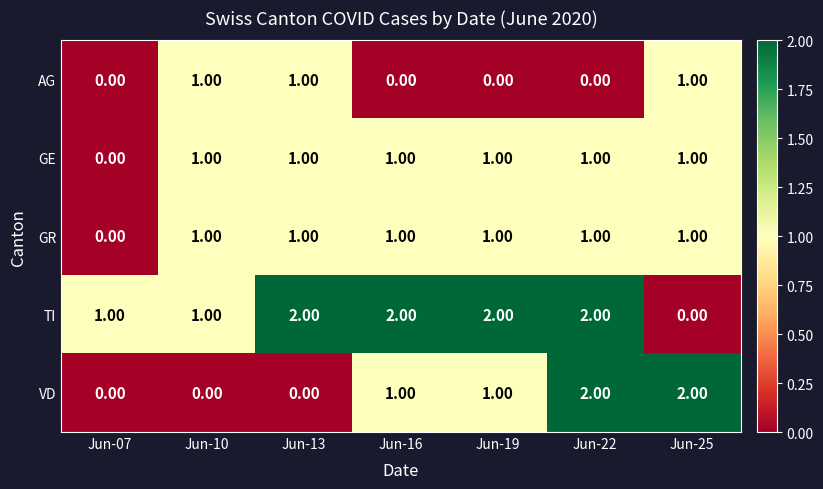

What is the sum of all GR values?

6